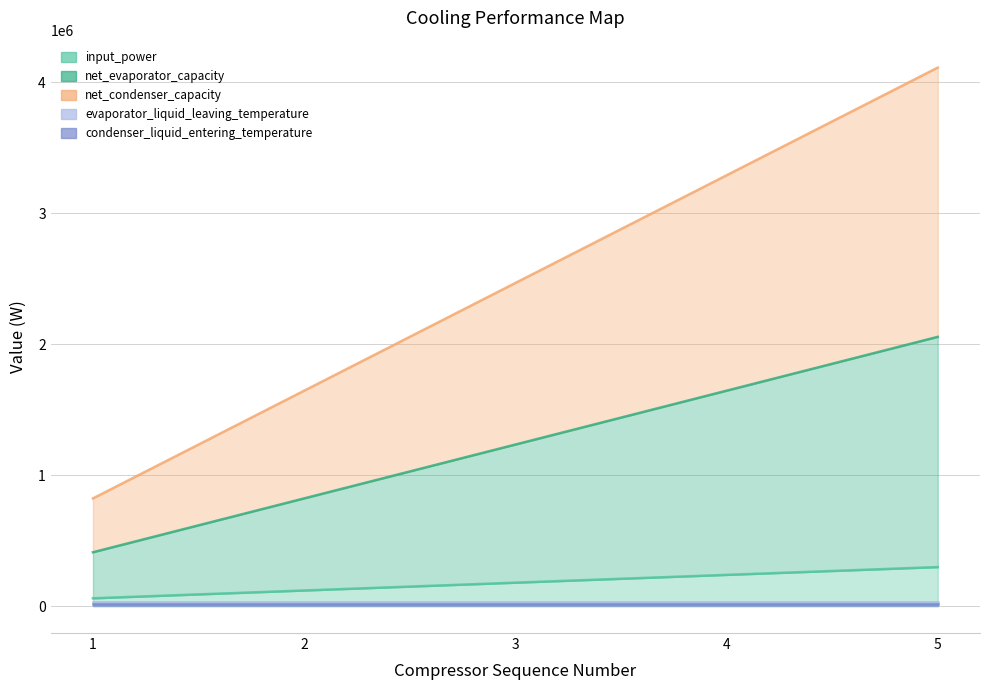

What is the total value across all series at 3?

3879518.6